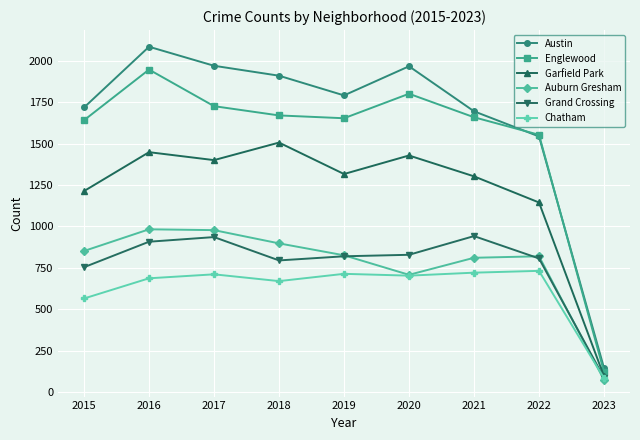

Between 2021 and 2022, which series saw the biggest shift?

Garfield Park